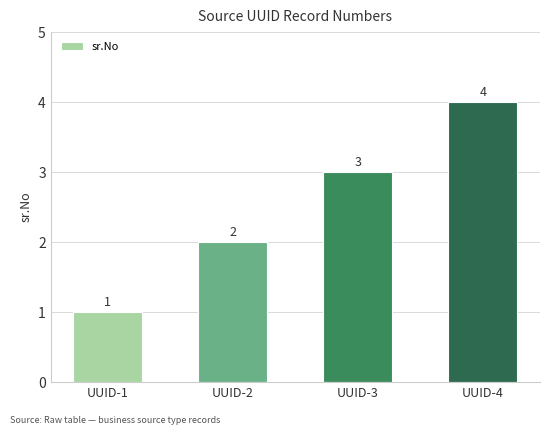

What is the difference between the values at UUID-4 and UUID-2?

2